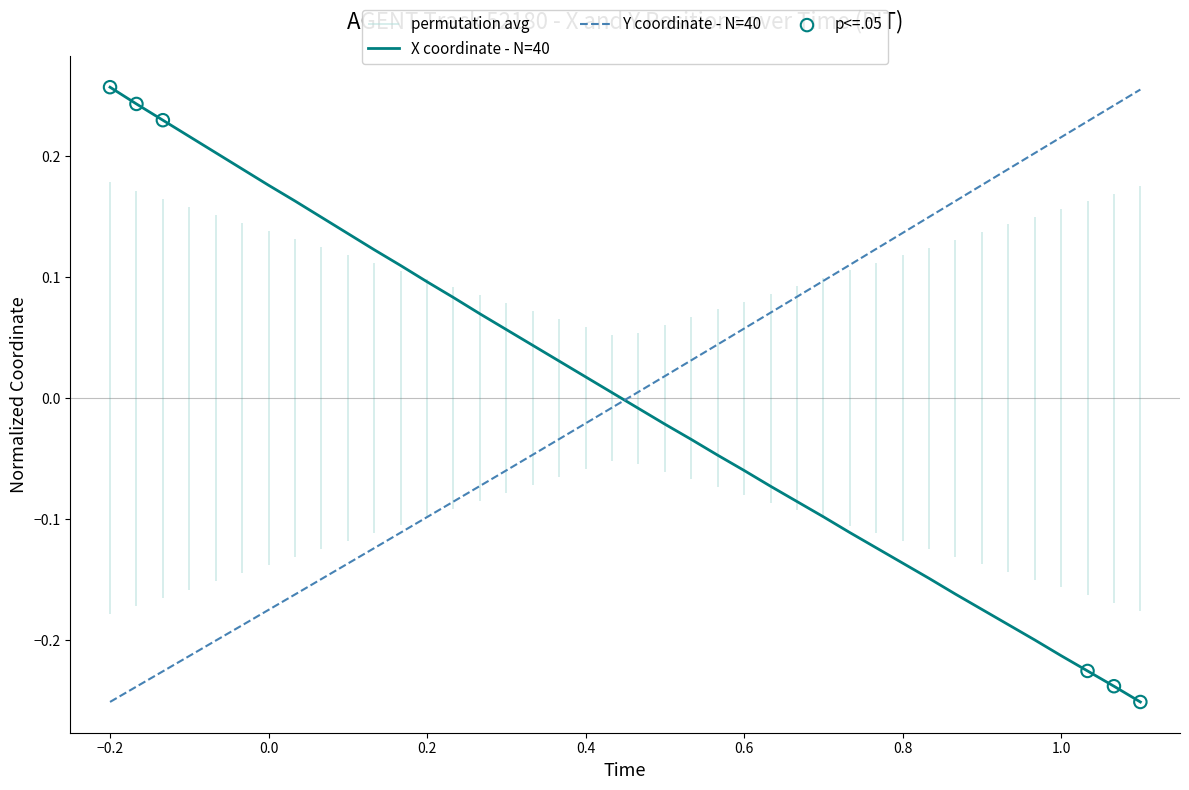

Which series reaches the minimum Y coordinate?

X